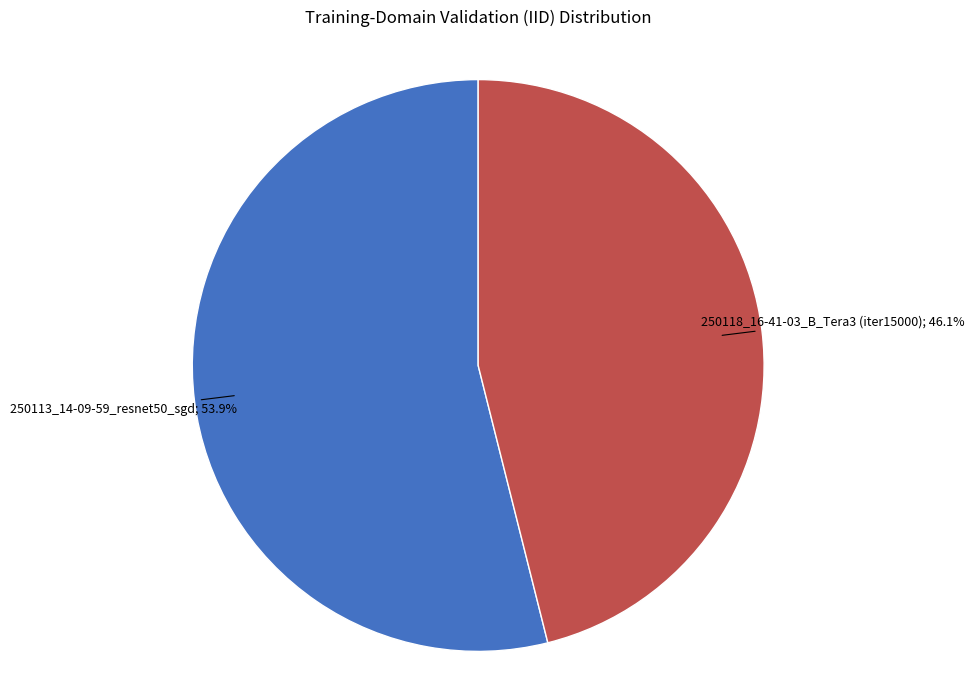

Does any single category account for the majority?

Yes